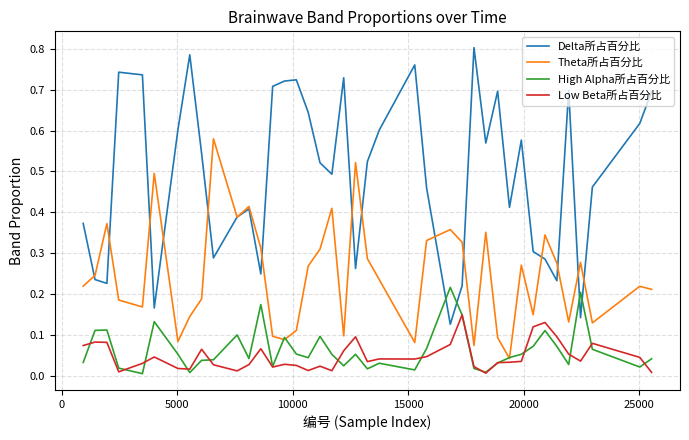

Rank the series by their maximum value, from lowest to highest.

Low Beta所占百分比, High Alpha所占百分比, Theta所占百分比, Delta所占百分比